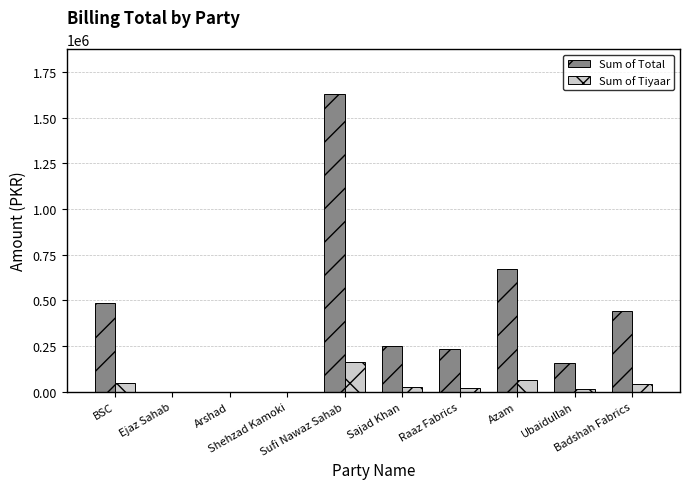

What is the maximum value shown in the chart?

1630575.2